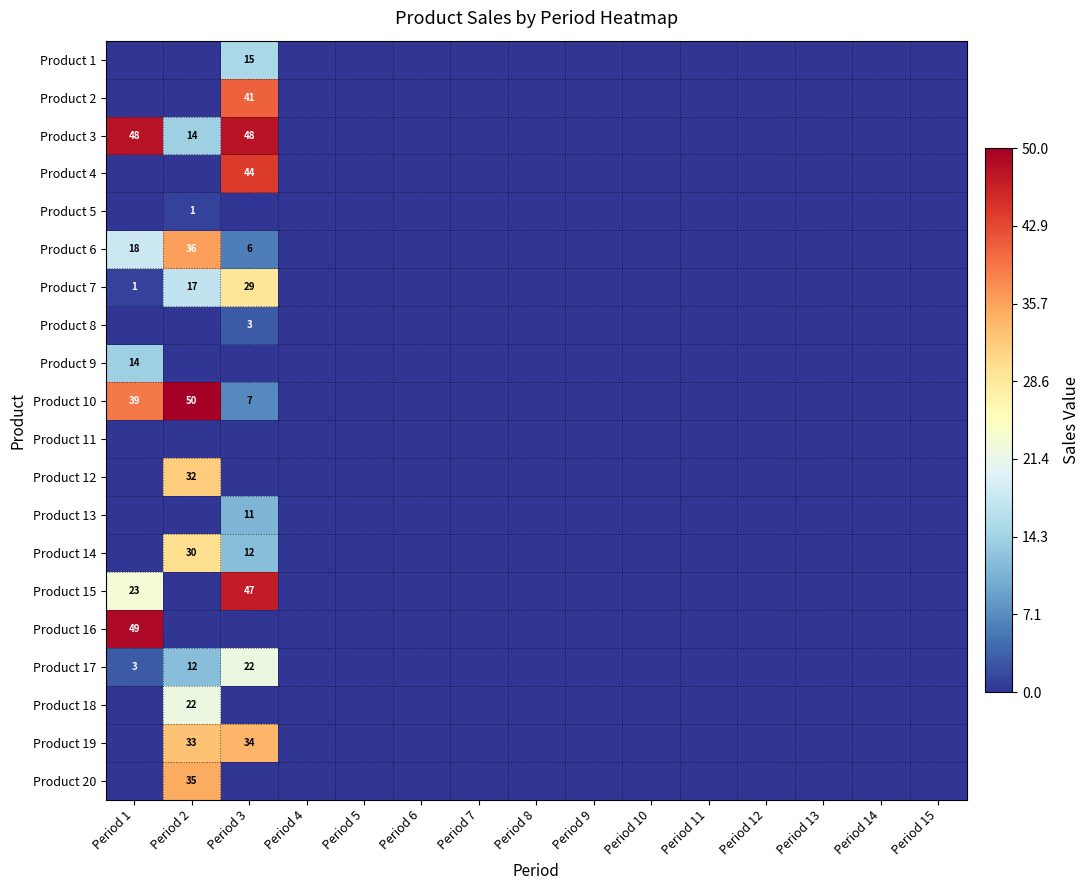

Is it true that Product 7 equals 19 at Period 13?

False